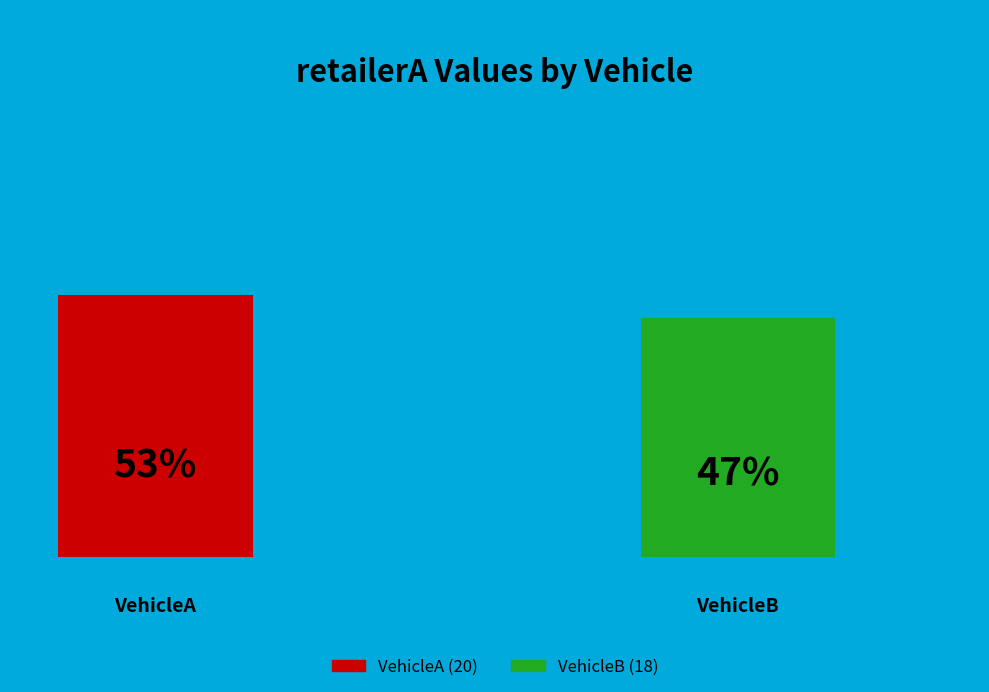

What is the change in value from VehicleA to VehicleB?

-2